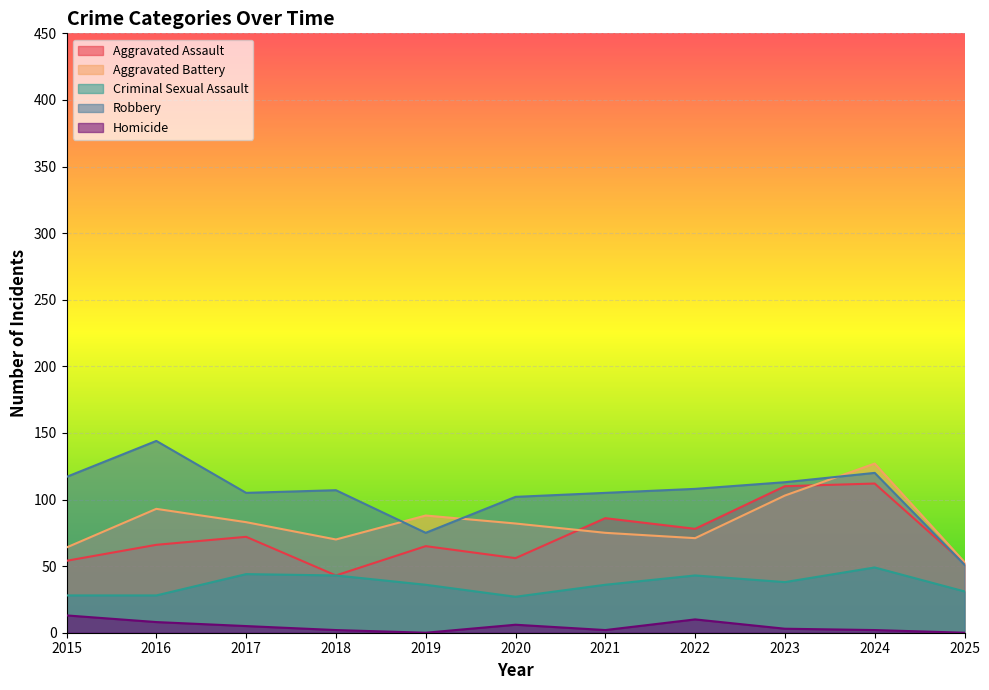

True or false: Criminal Sexual Assault and Robbery intersect in this chart.

False